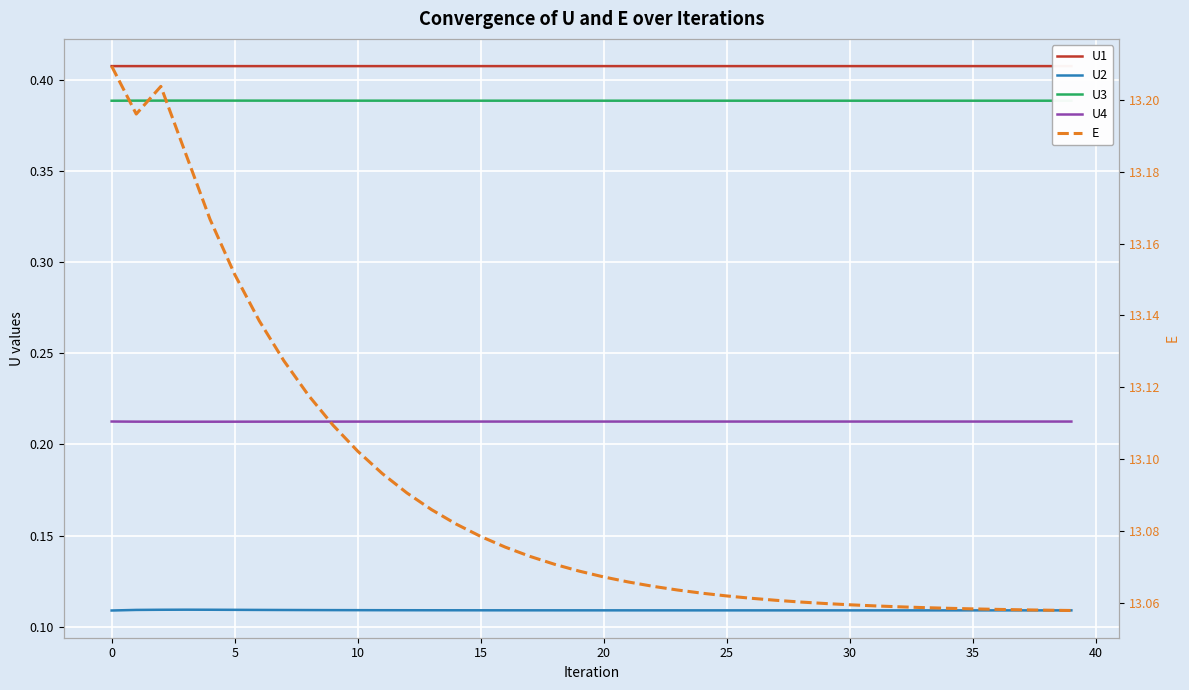

What is the label of the 8th point from the right?

32